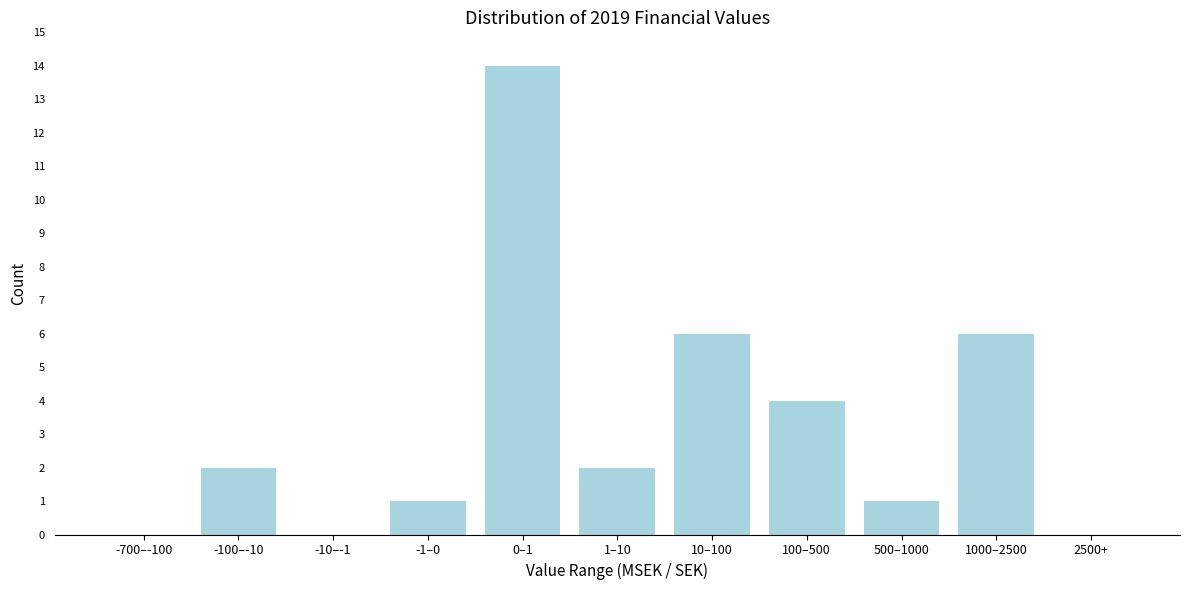

Reading left to right, extract all data points from this chart.

-700–-100=0	-100–-10=2	-10–-1=0	-1–0=1	0–1=14	1–10=2	10–100=6	100–500=4	500–1000=1	1000–2500=6	2500+=0